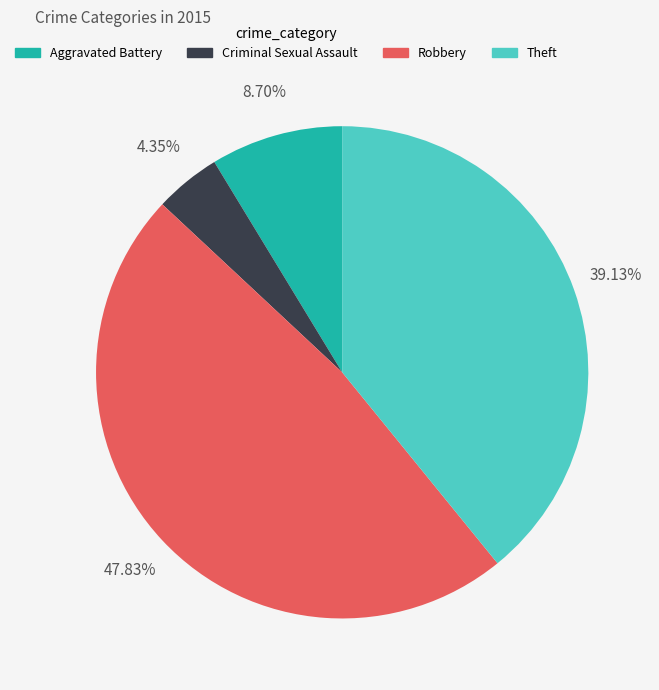

What portion of the pie excludes Robbery?

52.2%